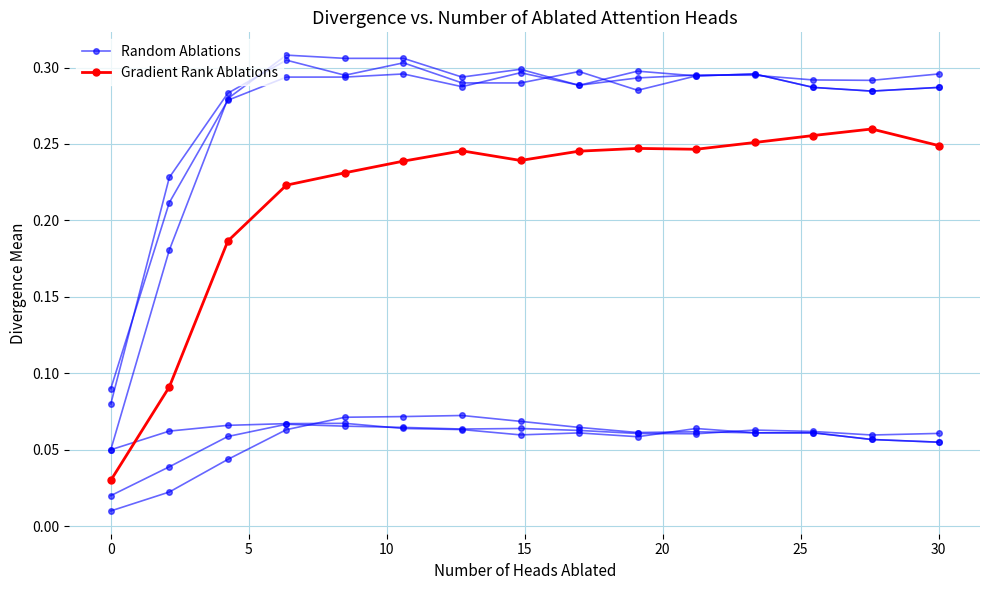

Reading left to right, what are all the values shown in this chart?

Random Ablations: 0.1	0.2	0.3	0.3	0.3	0.3	0.3	0.3	0.3	0.3	0.3	0.3	0.3	0.3	0.3
Gradient Rank Ablations: 0.0	0.1	0.2	0.2	0.2	0.2	0.2	0.2	0.2	0.2	0.2	0.3	0.3	0.3	0.2